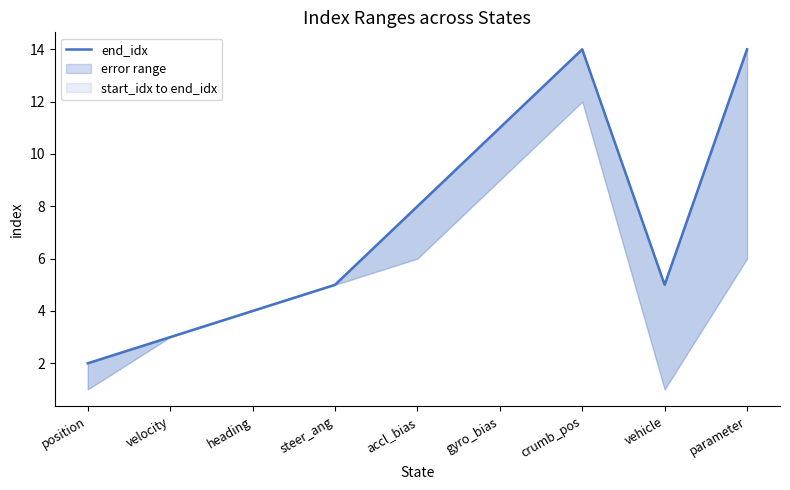

Rank the categories by value from highest to lowest.

crumb_pos, parameter, gyro_bias, accl_bias, steer_ang, vehicle, heading, velocity, position